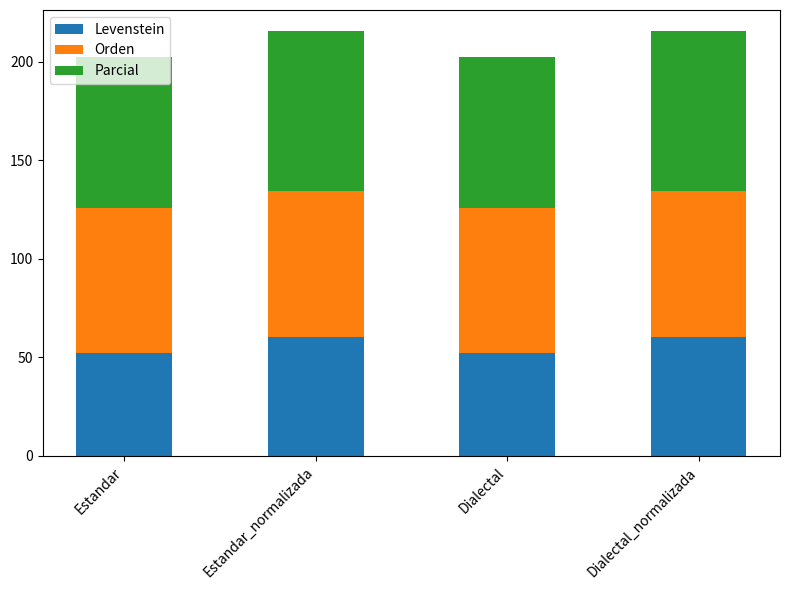

What value does the Levenstein series have at Estandar_normalizada?

60.1